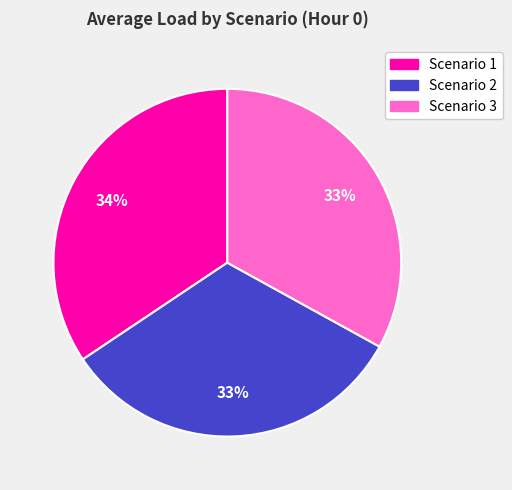

Does Scenario 1 account for over 50% of the chart?

No